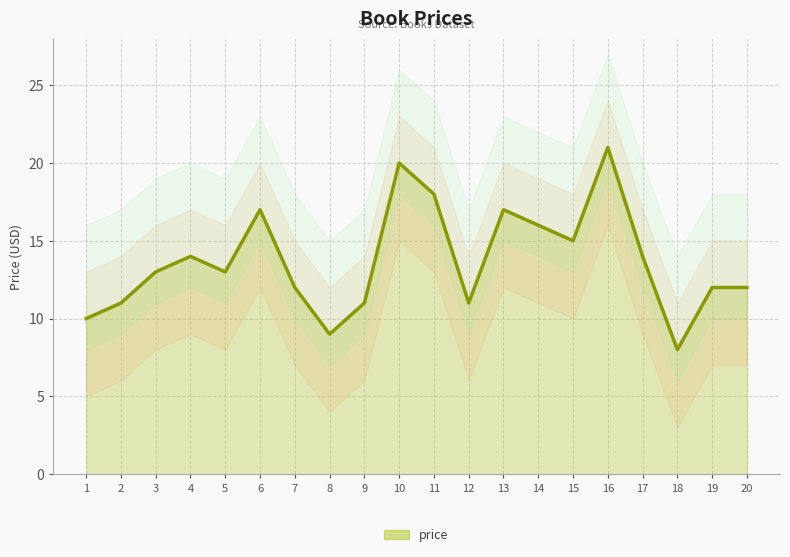

How many lines are shown in the chart?

1